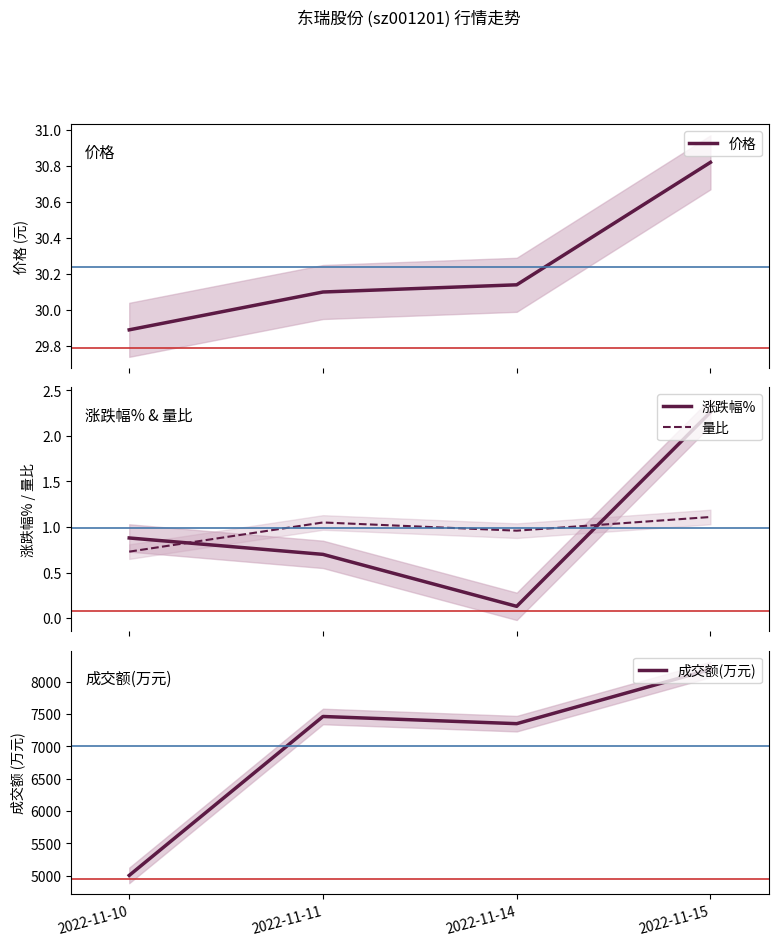

Read the 量比 value at 2022-11-15.

1.1